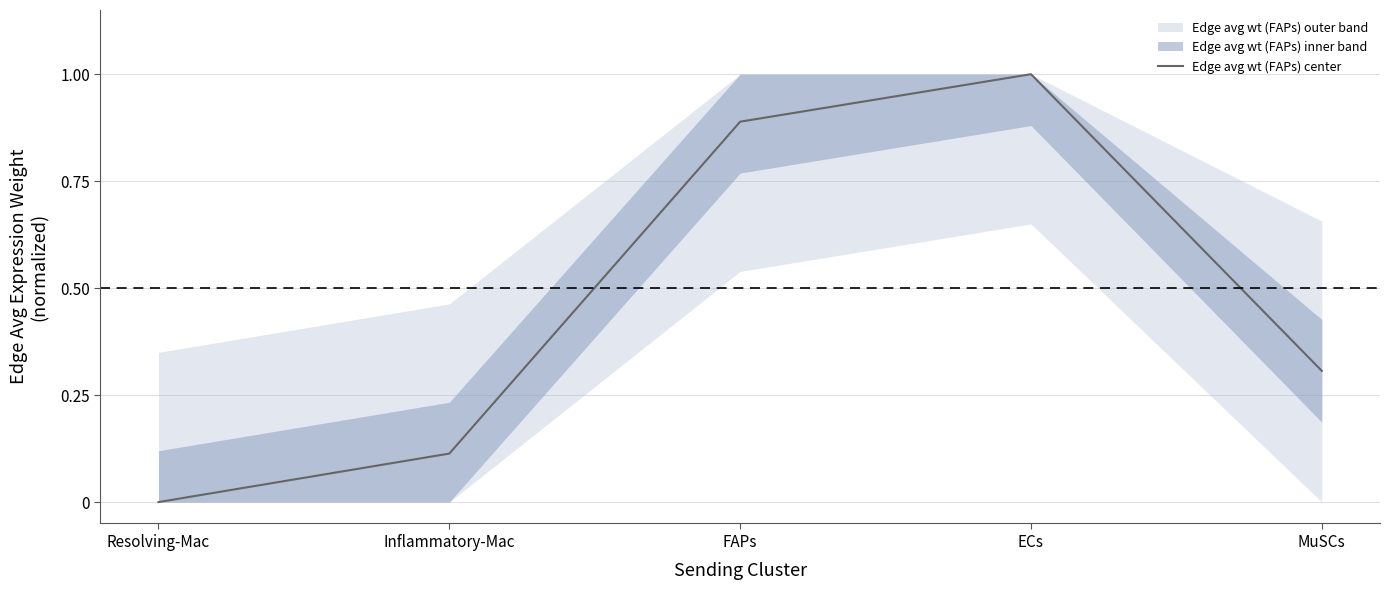

What is the difference between the values at Resolving-Mac and FAPs?

0.9